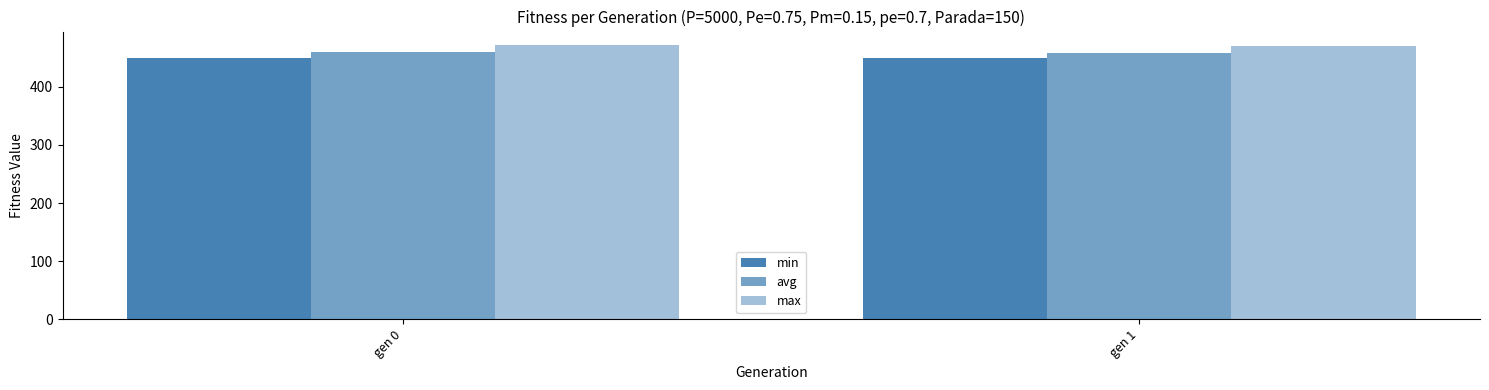

What is the highest value of the min series?

449.3